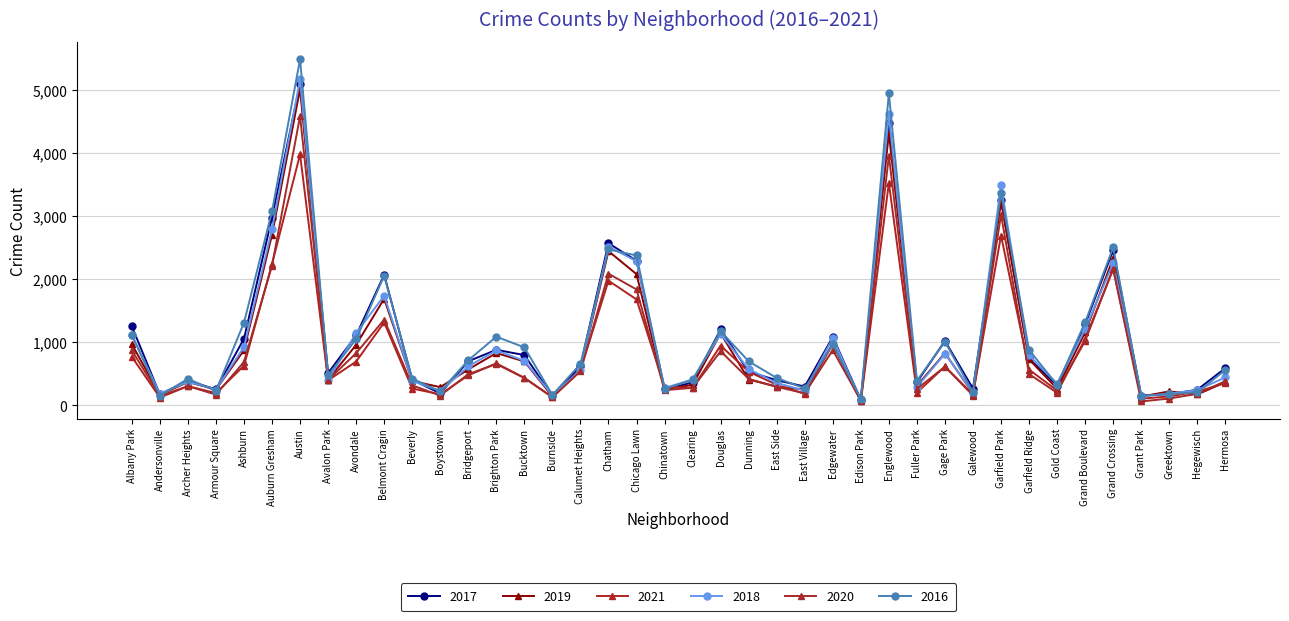

What is the minimum value shown in the chart?

60